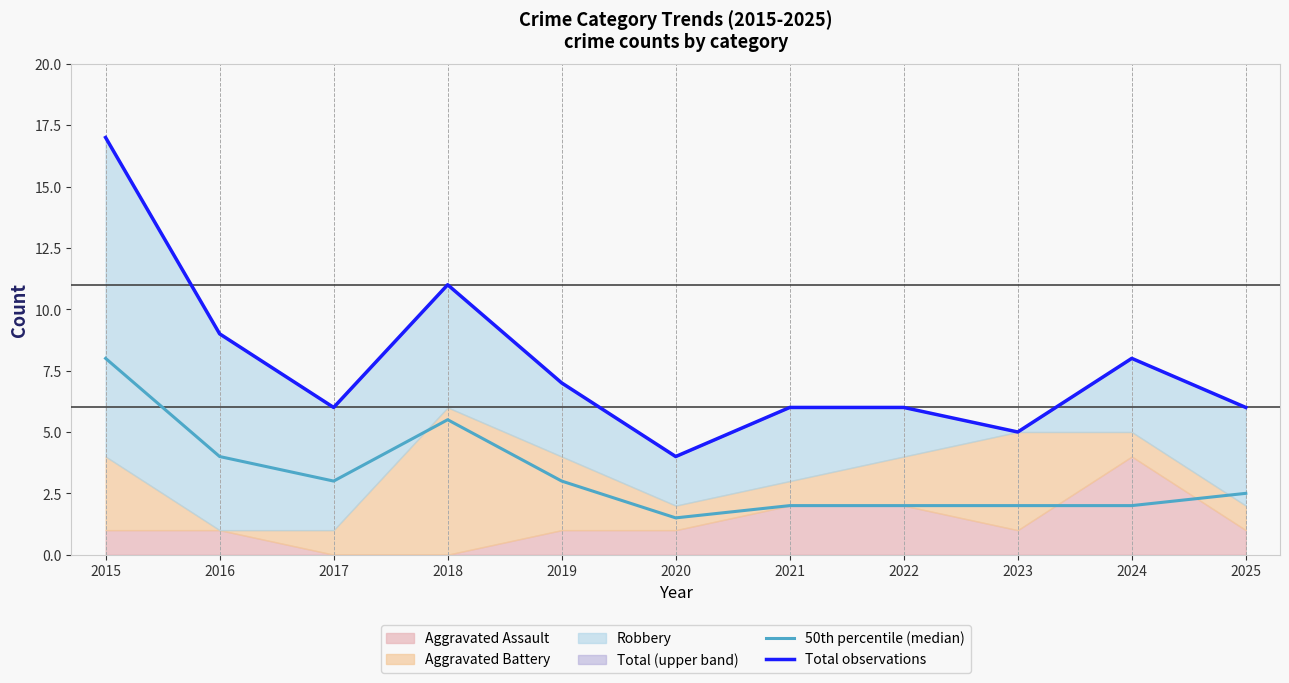

What is the sum of all 50th percentile (median) values?

35.5